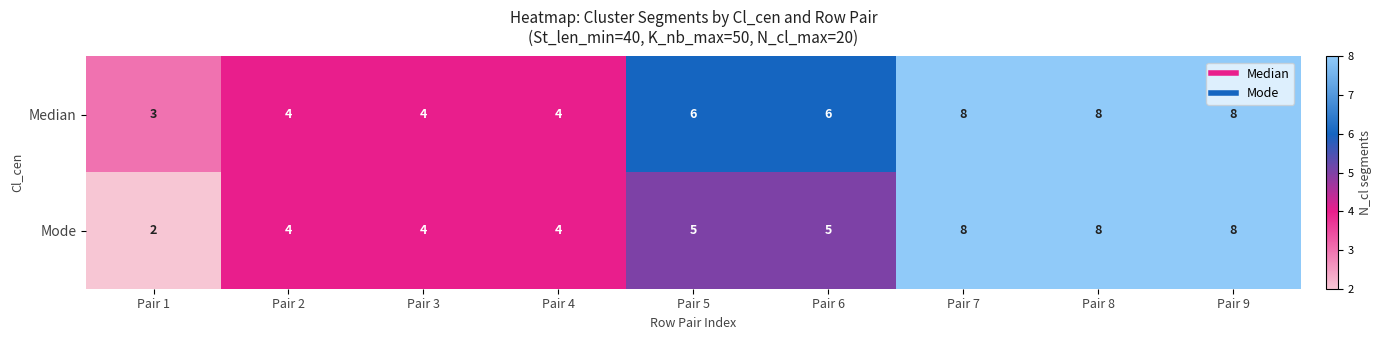

What is the spread (max minus min) of values at Pair 1?

1